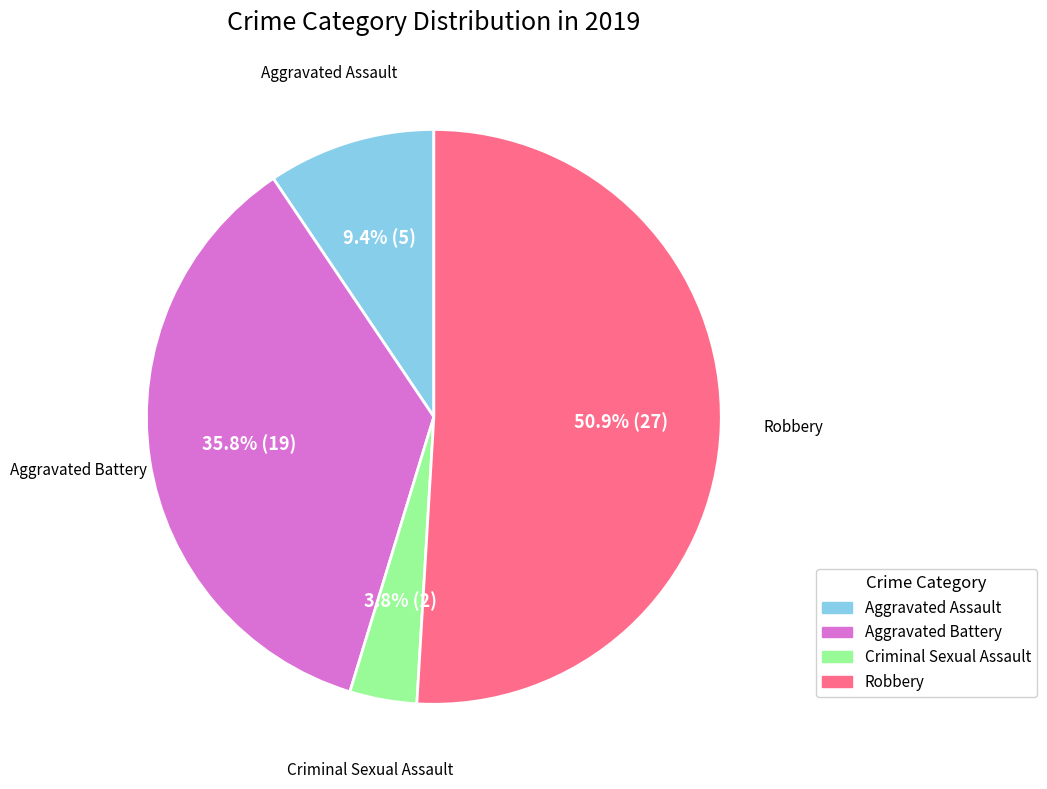

To the nearest percent, what is the difference between the Aggravated Battery and Criminal Sexual Assault slice percentages?

32%